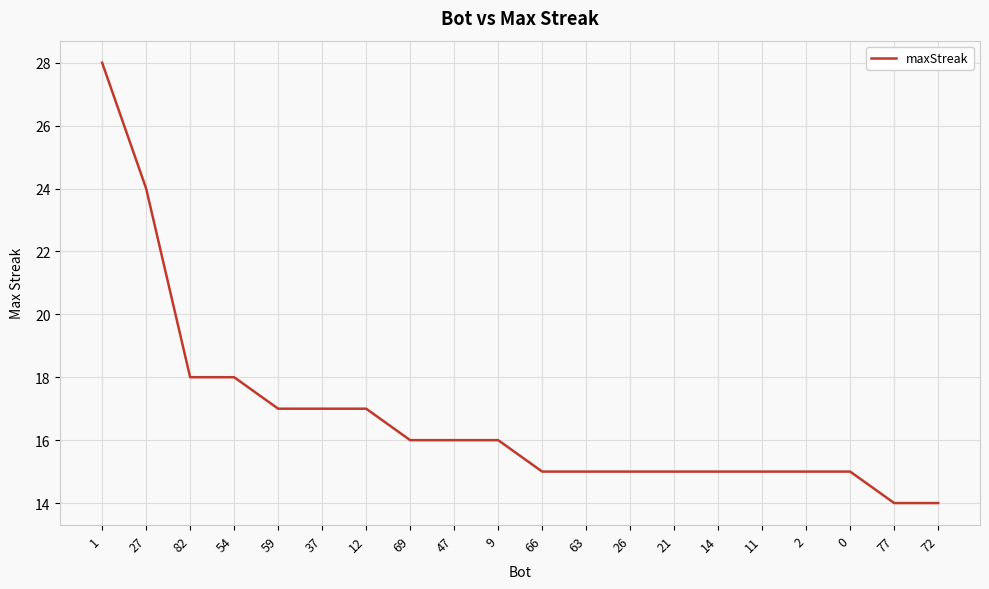

What is the average value?

17